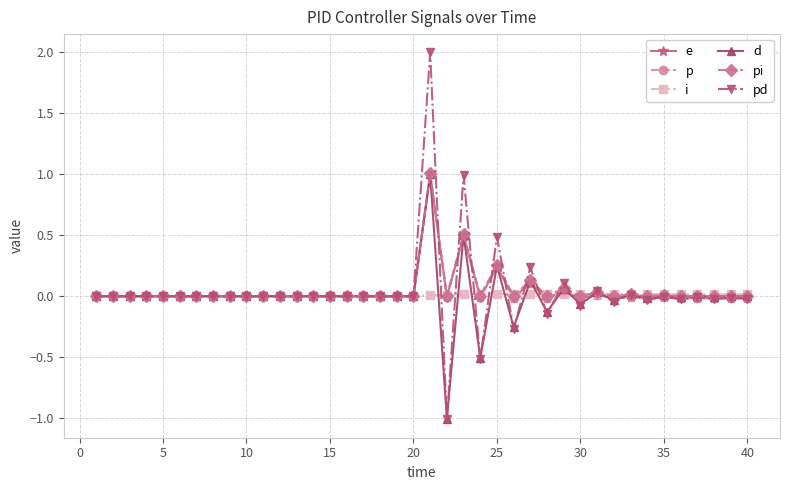

Does the chart have visible grid lines?

Yes